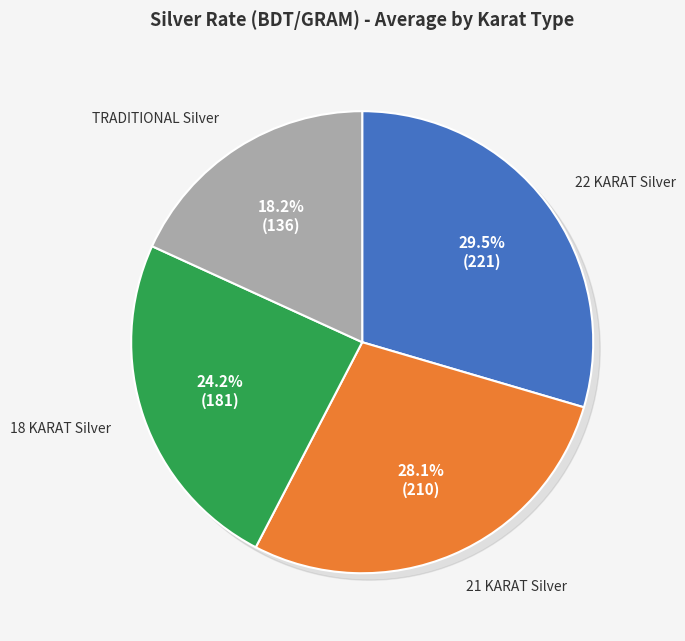

What is the largest slice in the pie chart?

22 KARAT Silver